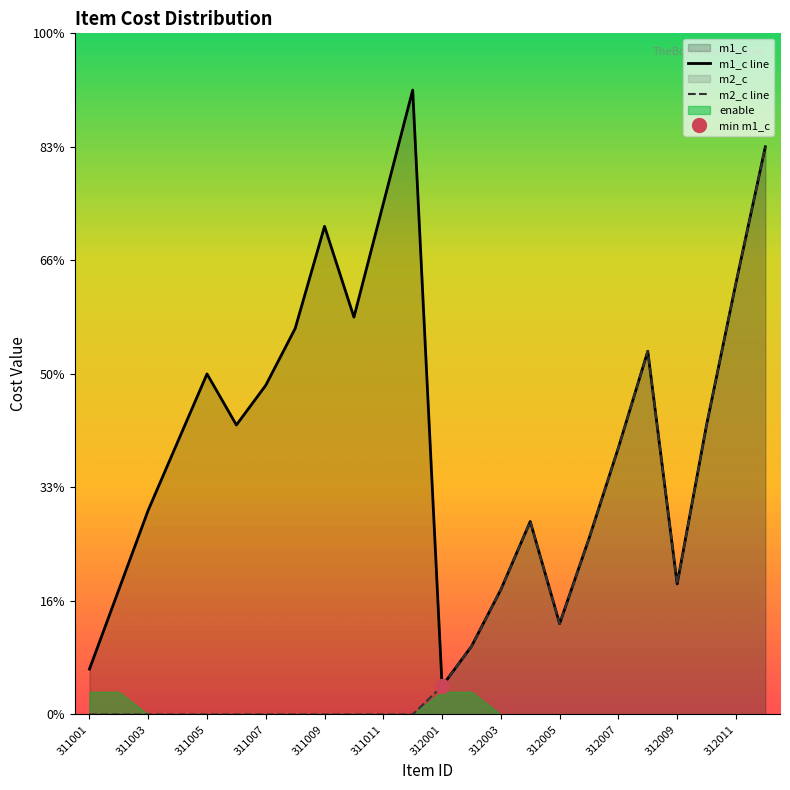

How many interior local peaks does the m2_c line series have?

2